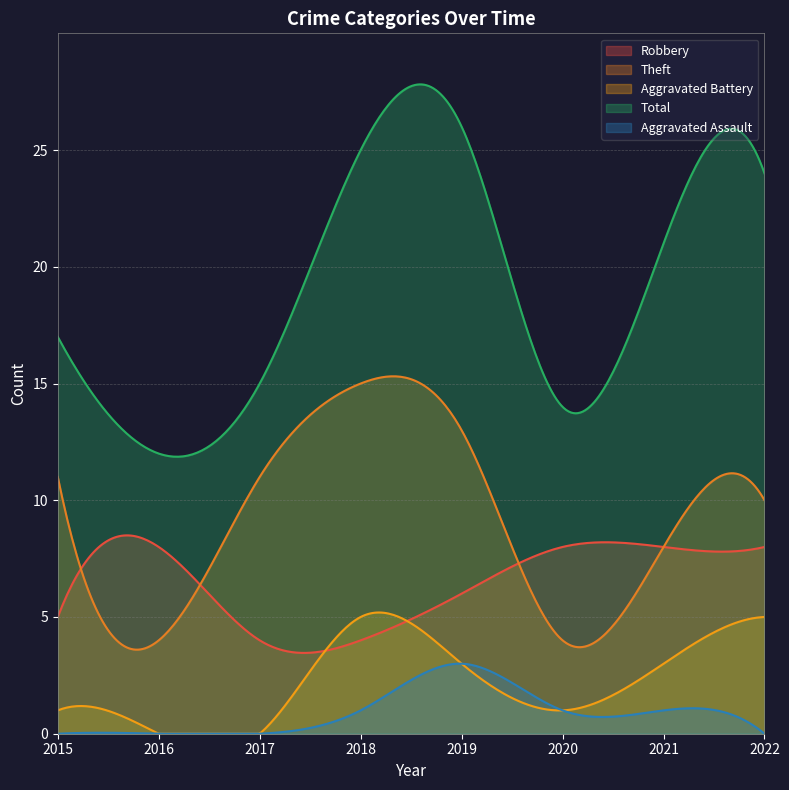

Is the value of Aggravated Battery at 2020 greater than the value of Theft at 2022?

No